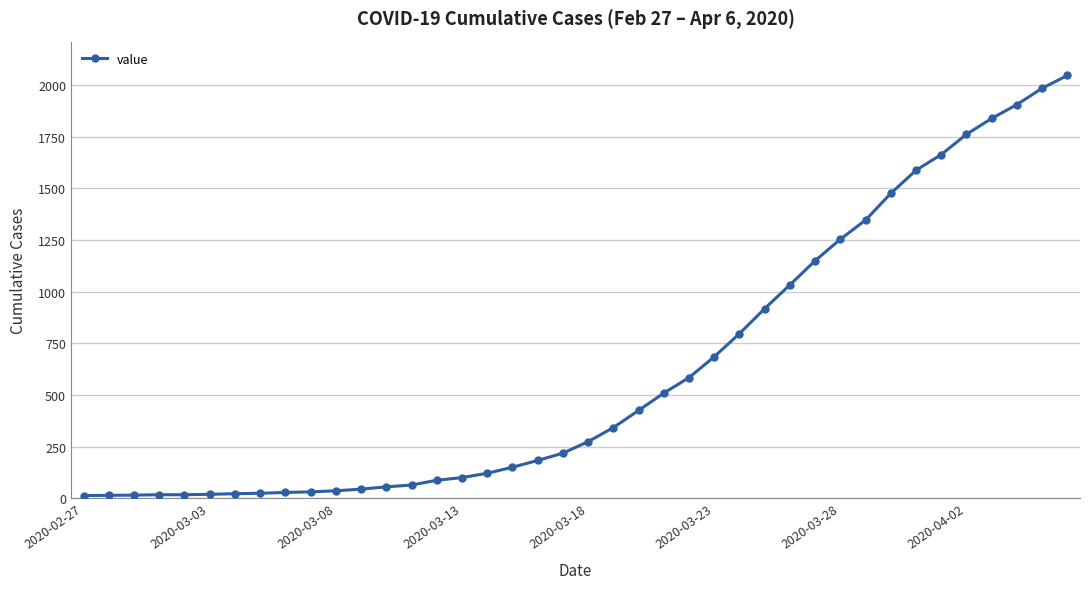

What is the average value?

621